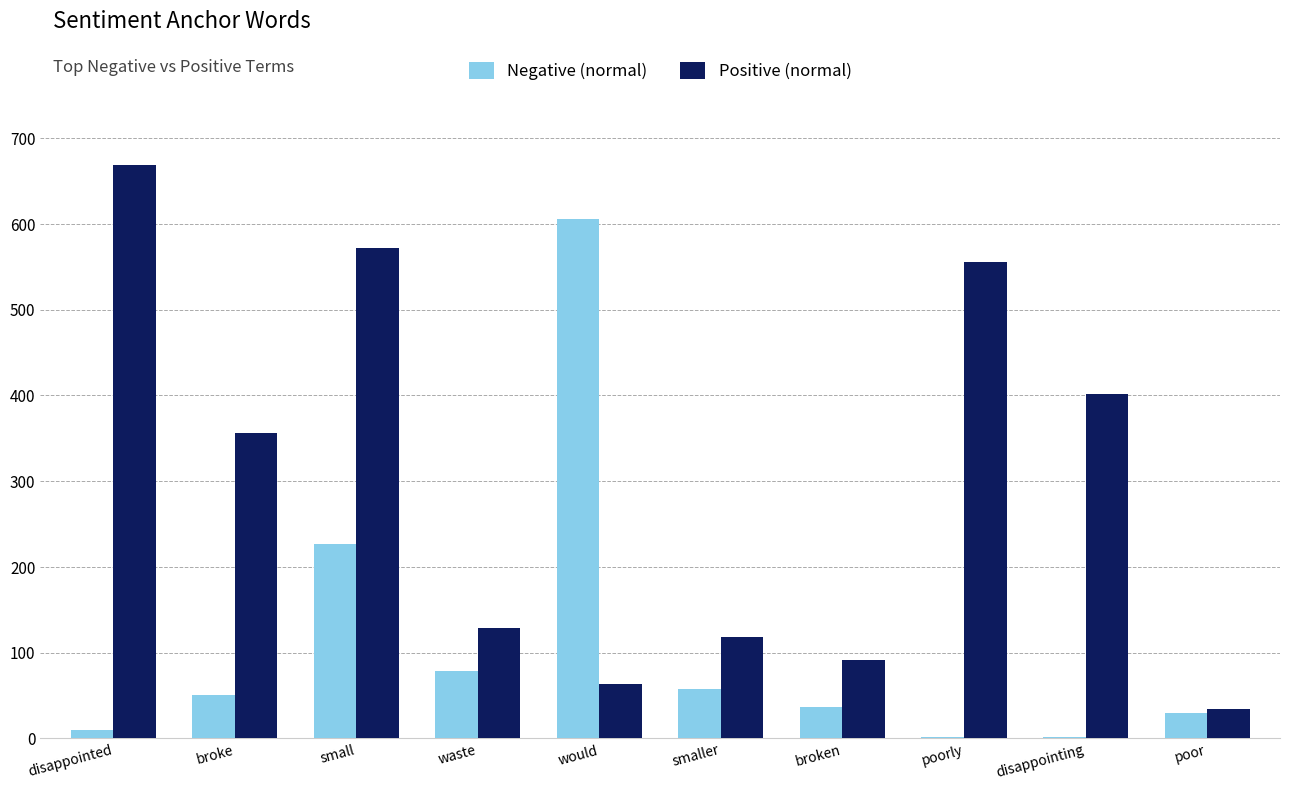

Which series has the largest total across all categories?

Positive (normal)